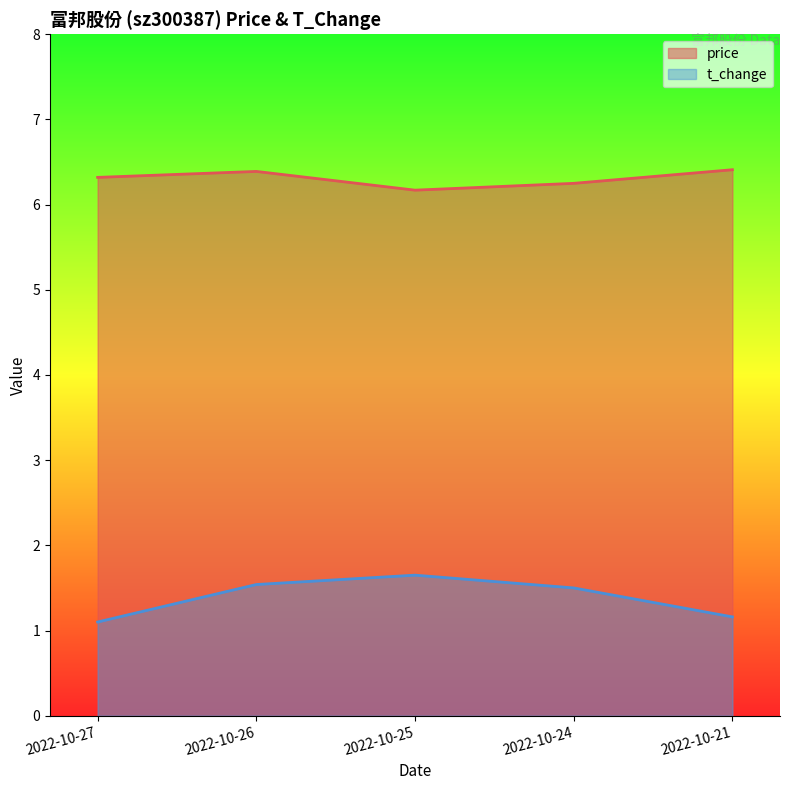

True or false: price and t_change intersect in this chart.

False